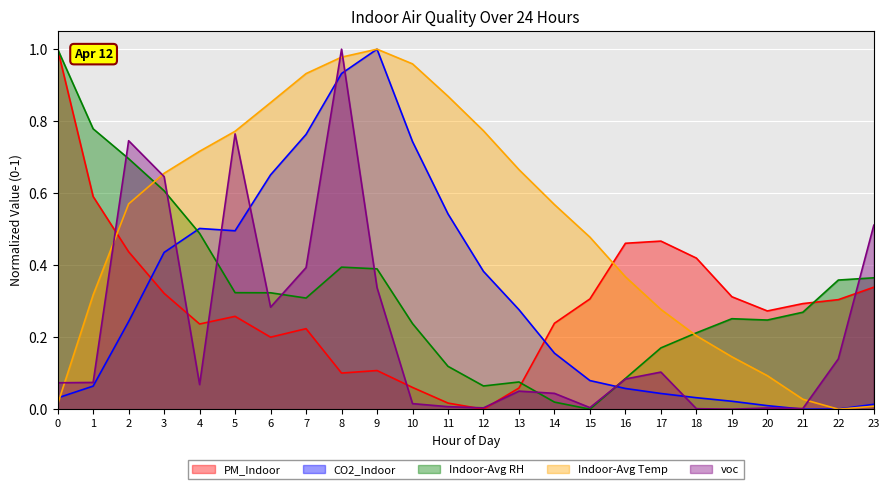

Which series has the largest total across all categories?

Indoor-Avg Temp